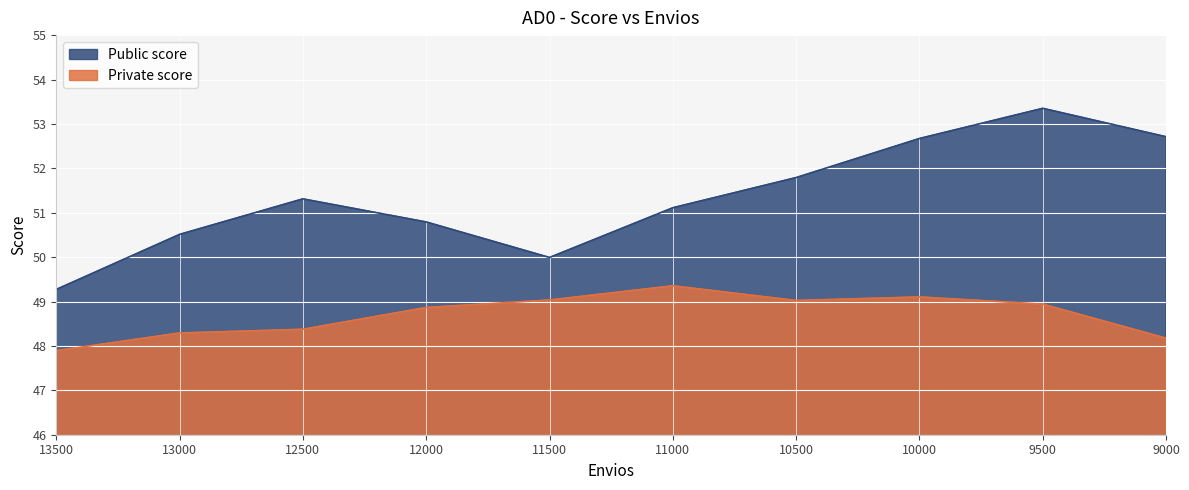

List the labels in order of Private score value, largest first.

11000, 10000, 11500, 10500, 9500, 12000, 12500, 13000, 9000, 13500